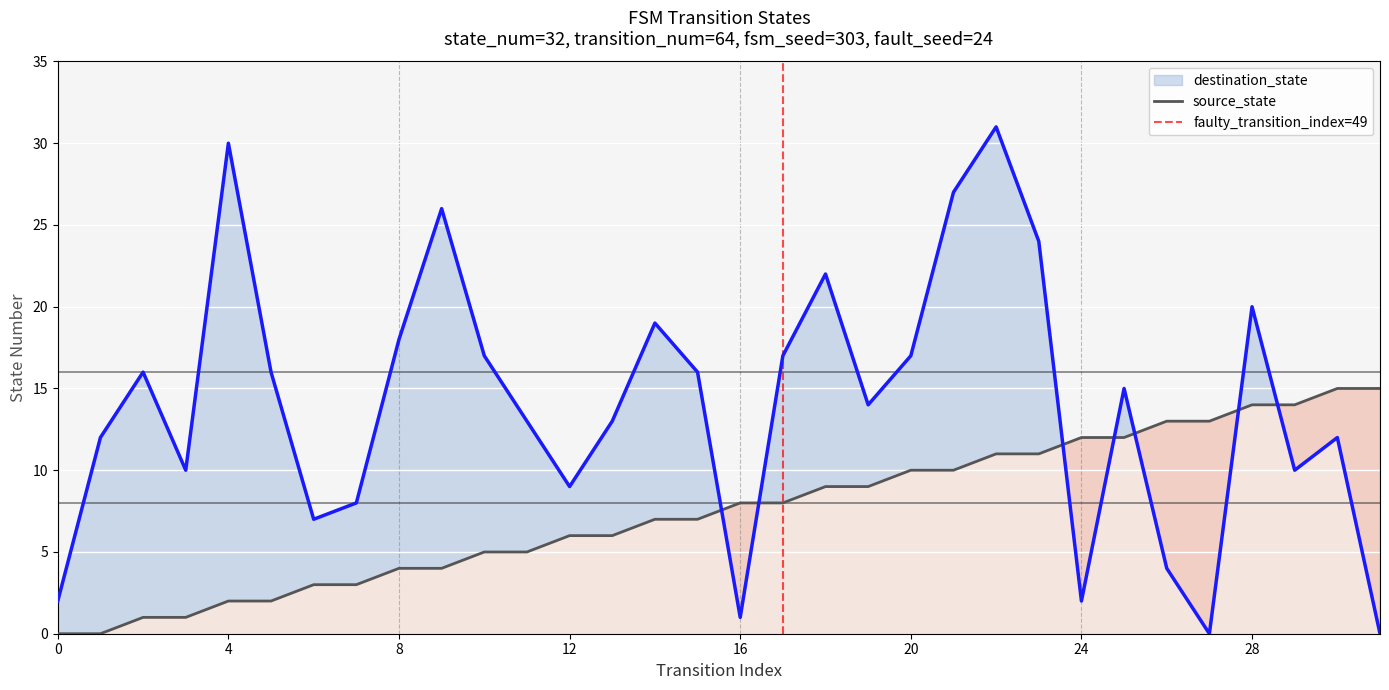

What is the value of the source_state point at the 32nd from the left?

15